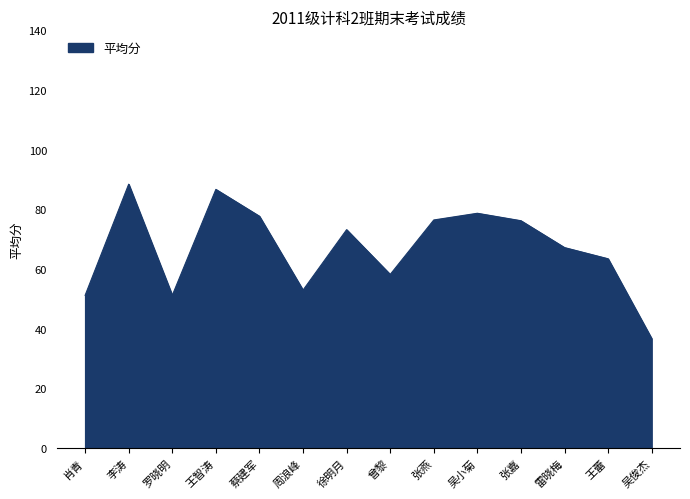

What is the sum of the values at 雷晓梅 and 吴俊杰?

104.0